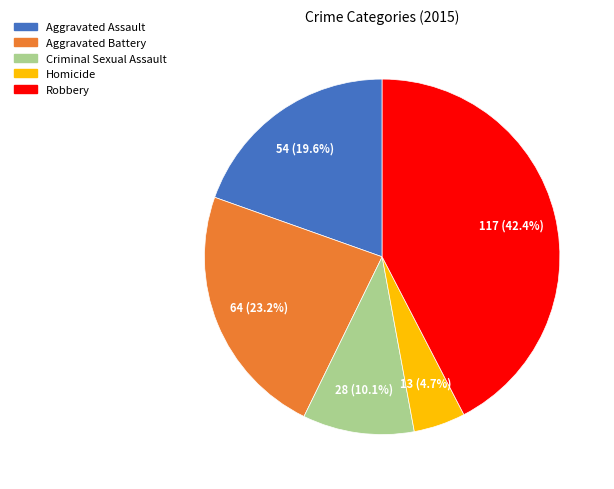

True or false: Criminal Sexual Assault accounts for 18% of the total.

False